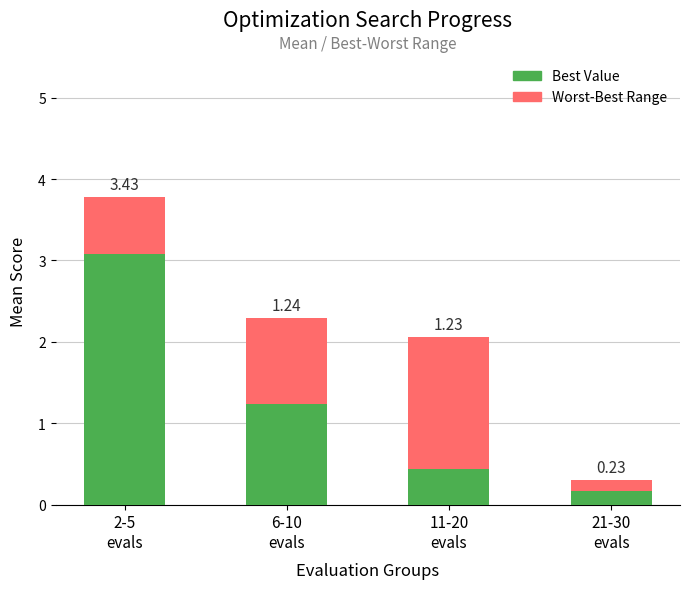

What is the difference between the maximum and minimum values in the Best Value series?

2.9